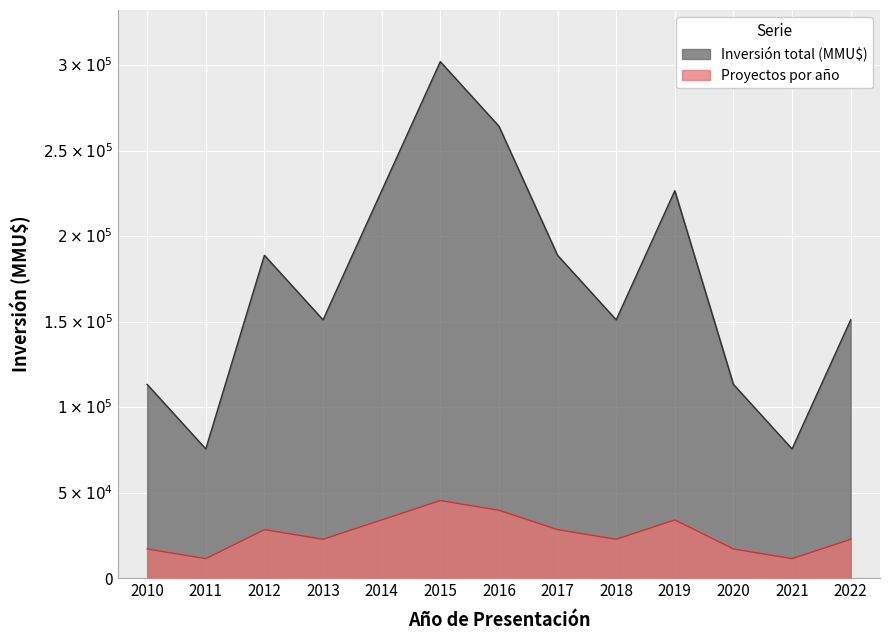

What is the maximum value shown in the chart?

302000